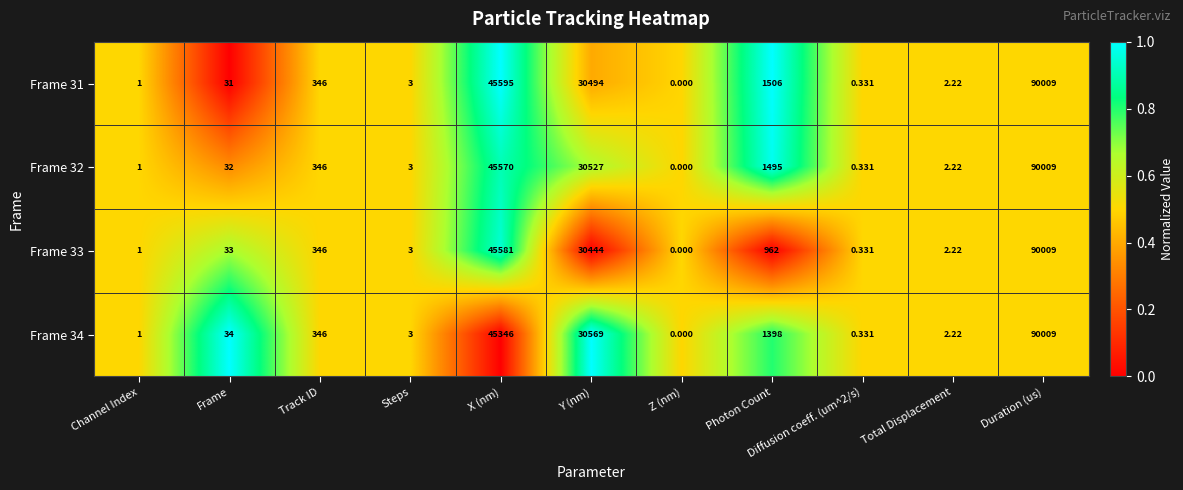

Which category has the lowest value across all series?

Z (nm)